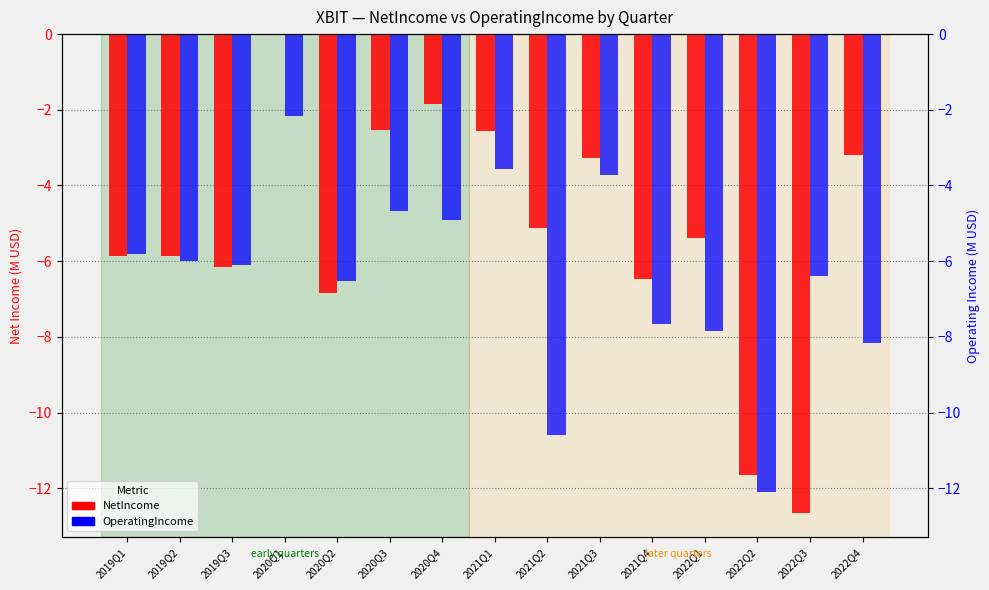

What are all the series names shown in the legend?

NetIncome, OperatingIncome